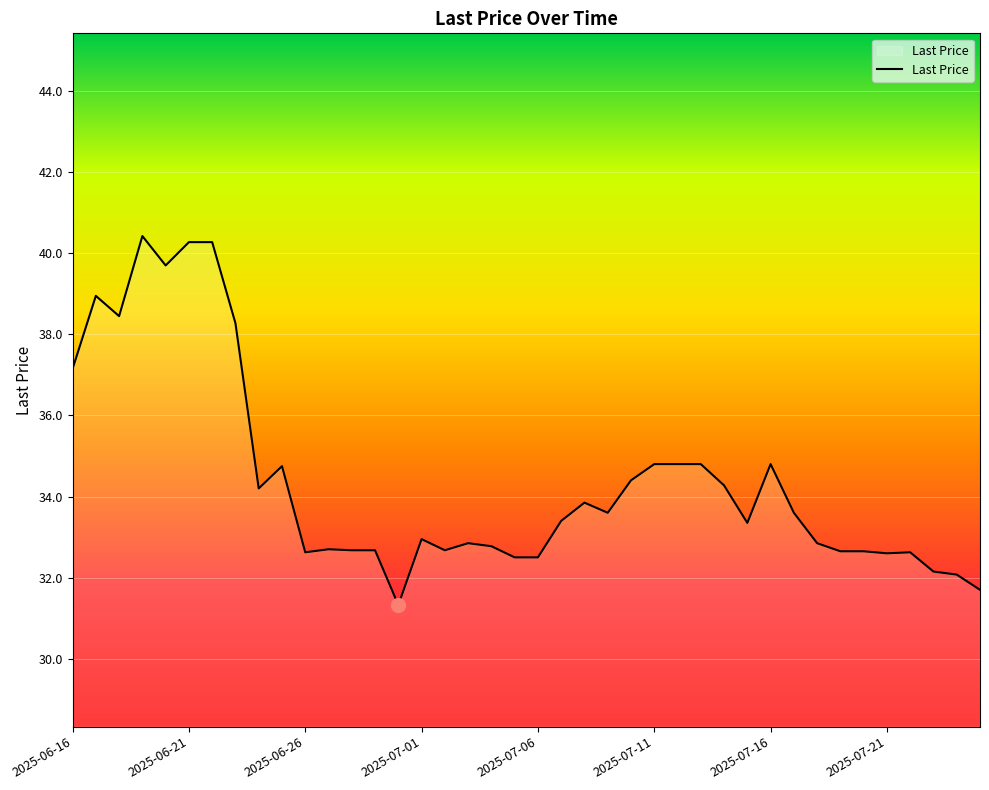

What is the maximum value shown in the chart?

40.4